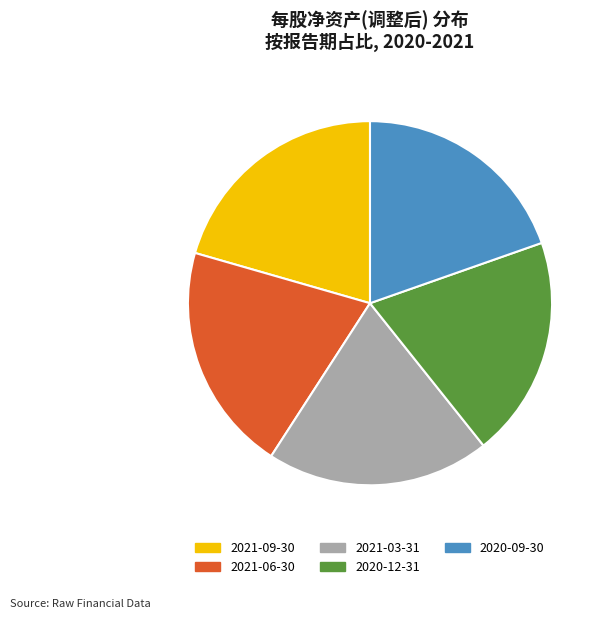

Count the number of slices in the pie.

5